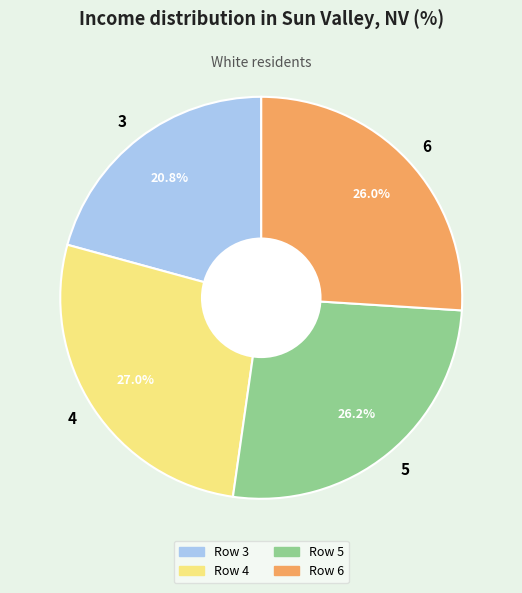

Which category has the biggest portion of the pie?

4